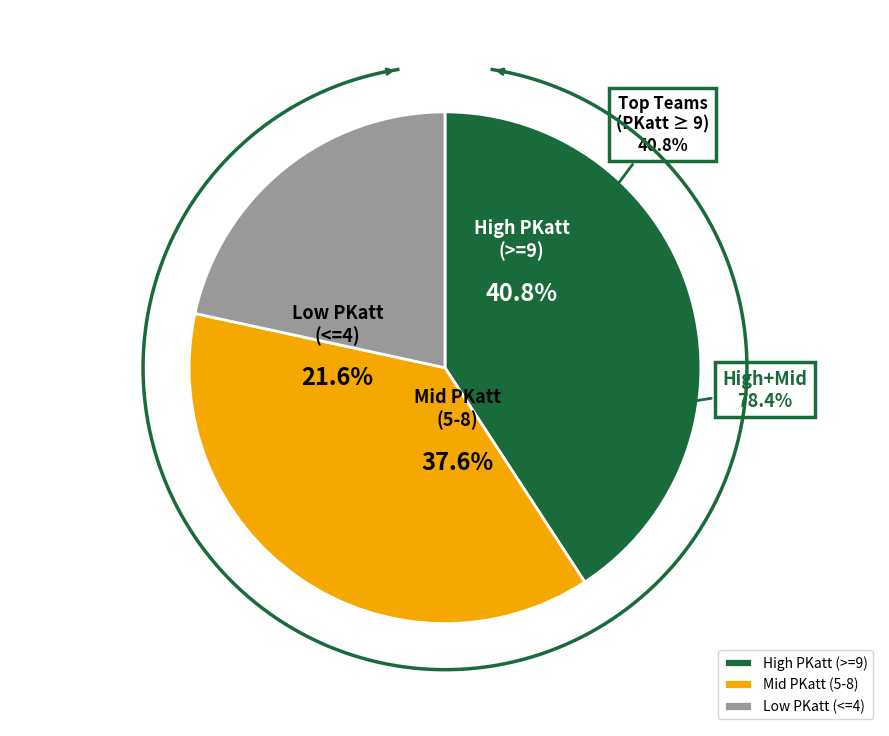

Does Sheffield Utd represent more than half of the total?

No